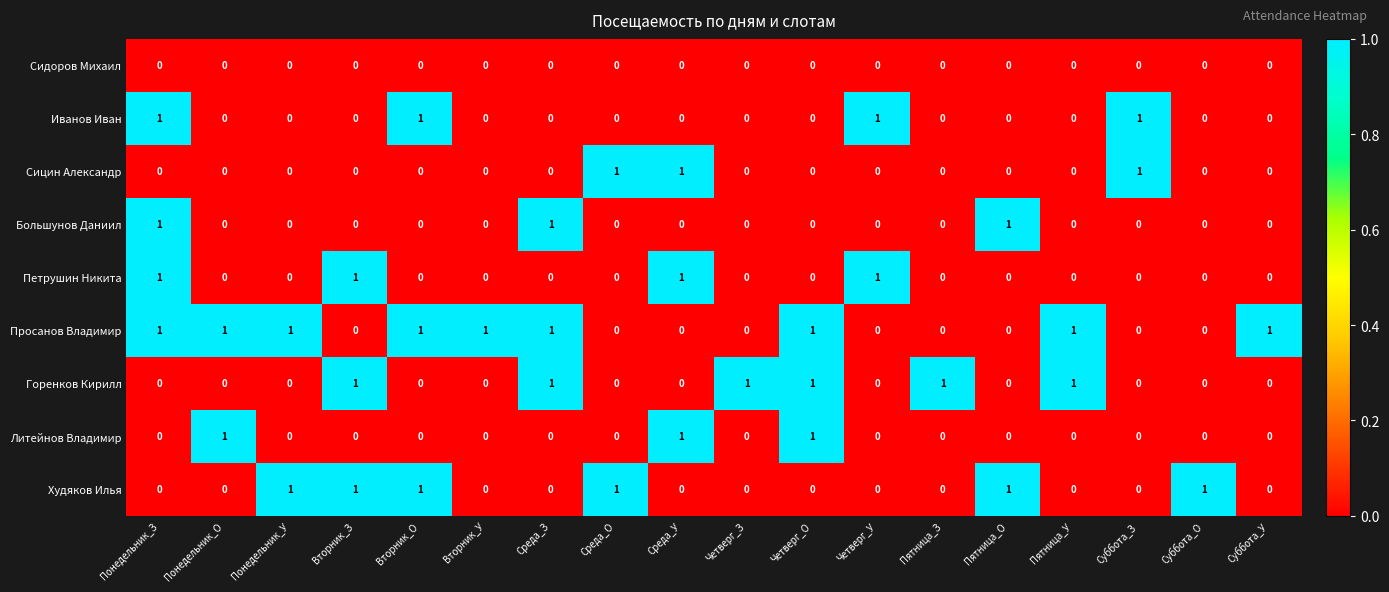

At which category is the sum across all series the highest?

Понедельник_З